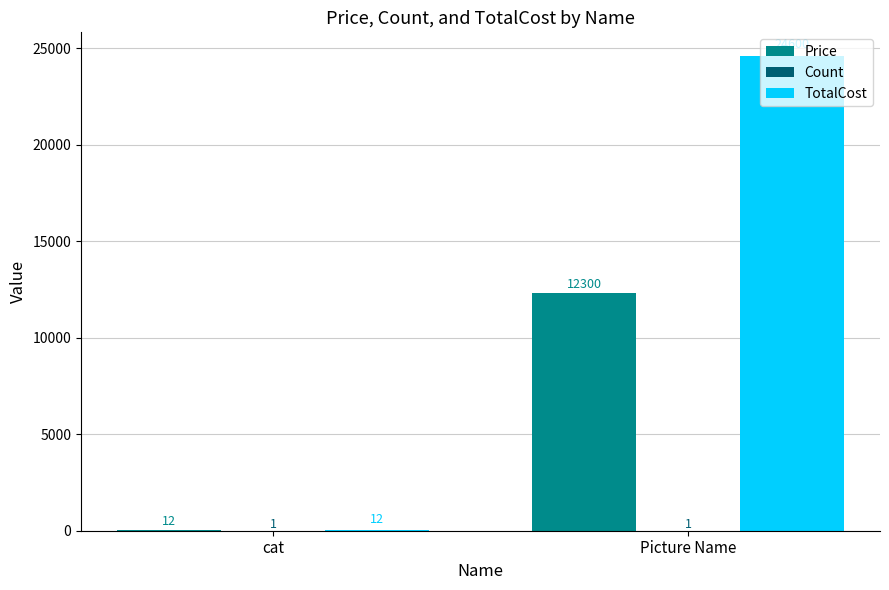

At which label does TotalCost reach its peak?

Picture Name